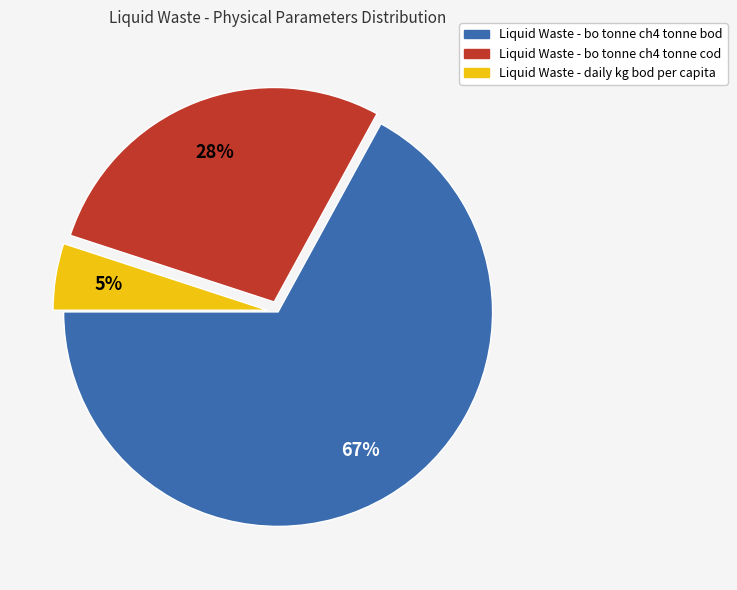

Between Liquid Waste - bo tonne ch4 tonne cod and Liquid Waste - daily kg bod per capita, which is larger?

Liquid Waste - bo tonne ch4 tonne cod